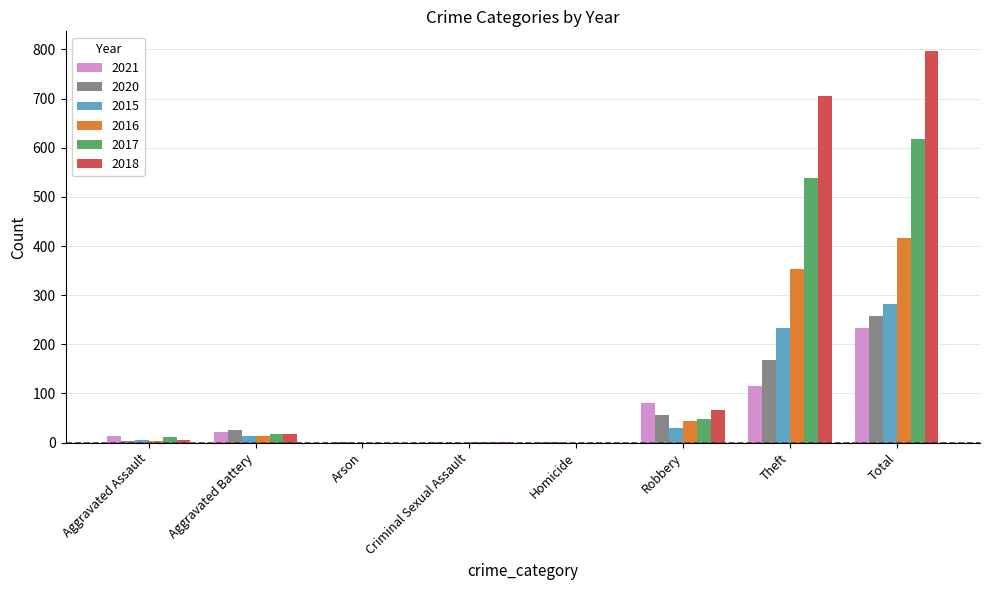

What is the maximum value for 2018?

797